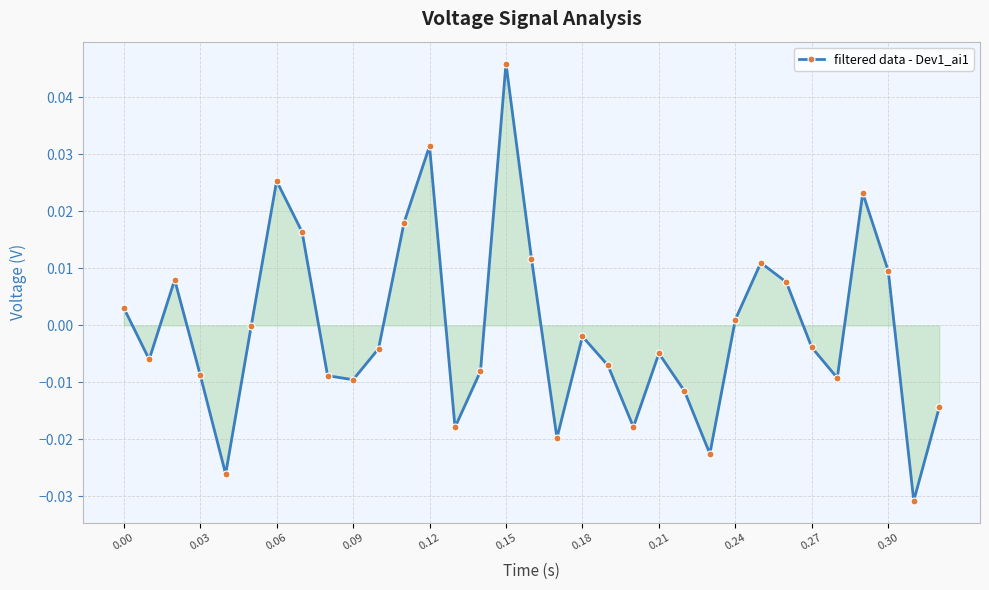

How many interior local peaks (higher than both neighbors) does the data have?

8